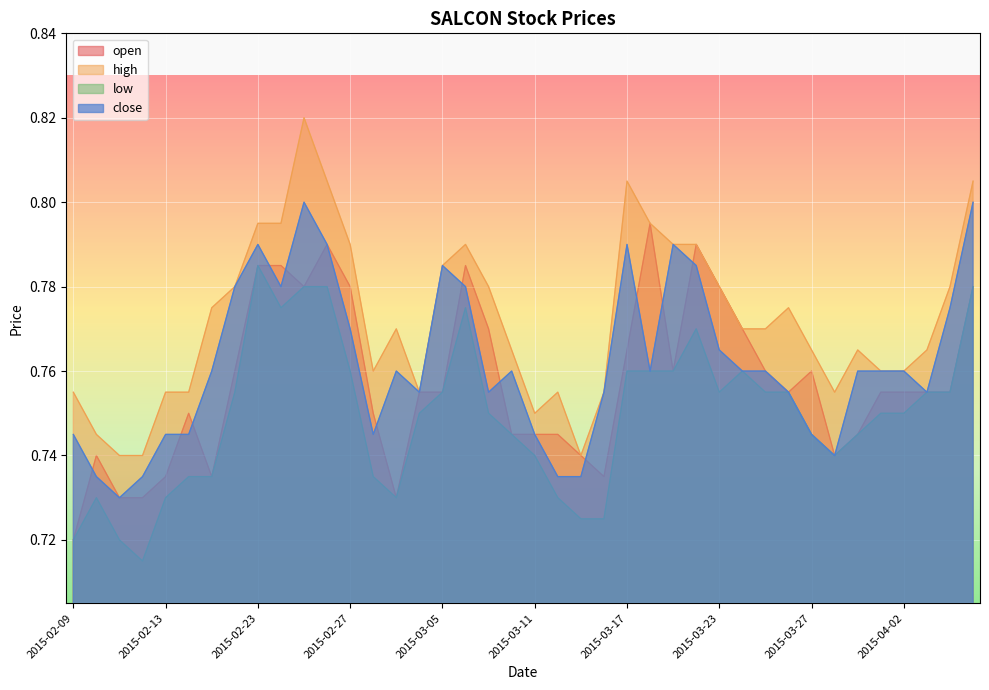

Reading left to right, what are all the values shown in this chart?

open: 2015-02-09=0.7	2015-02-10=0.7	2015-02-11=0.7	2015-02-12=0.7	2015-02-13=0.7	2015-02-16=0.8	2015-02-17=0.7	2015-02-18=0.8	2015-02-23=0.8	2015-02-24=0.8	2015-02-25=0.8	2015-02-26=0.8	2015-02-27=0.8	2015-03-02=0.8	2015-03-03=0.7	2015-03-04=0.8	2015-03-05=0.8	2015-03-06=0.8	2015-03-09=0.8	2015-03-10=0.7	2015-03-11=0.7	2015-03-12=0.7	2015-03-13=0.7	2015-03-16=0.7	2015-03-17=0.8	2015-03-18=0.8	2015-03-19=0.8	2015-03-20=0.8	2015-03-23=0.8	2015-03-24=0.8	2015-03-25=0.8	2015-03-26=0.8	2015-03-27=0.8	2015-03-30=0.7	2015-03-31=0.7	2015-04-01=0.8	2015-04-02=0.8	2015-04-03=0.8	2015-04-06=0.8	2015-04-07=0.8
high: 2015-02-09=0.8	2015-02-10=0.7	2015-02-11=0.7	2015-02-12=0.7	2015-02-13=0.8	2015-02-16=0.8	2015-02-17=0.8	2015-02-18=0.8	2015-02-23=0.8	2015-02-24=0.8	2015-02-25=0.8	2015-02-26=0.8	2015-02-27=0.8	2015-03-02=0.8	2015-03-03=0.8	2015-03-04=0.8	2015-03-05=0.8	2015-03-06=0.8	2015-03-09=0.8	2015-03-10=0.8	2015-03-11=0.8	2015-03-12=0.8	2015-03-13=0.7	2015-03-16=0.8	2015-03-17=0.8	2015-03-18=0.8	2015-03-19=0.8	2015-03-20=0.8	2015-03-23=0.8	2015-03-24=0.8	2015-03-25=0.8	2015-03-26=0.8	2015-03-27=0.8	2015-03-30=0.8	2015-03-31=0.8	2015-04-01=0.8	2015-04-02=0.8	2015-04-03=0.8	2015-04-06=0.8	2015-04-07=0.8
low: 2015-02-09=0.7	2015-02-10=0.7	2015-02-11=0.7	2015-02-12=0.7	2015-02-13=0.7	2015-02-16=0.7	2015-02-17=0.7	2015-02-18=0.8	2015-02-23=0.8	2015-02-24=0.8	2015-02-25=0.8	2015-02-26=0.8	2015-02-27=0.8	2015-03-02=0.7	2015-03-03=0.7	2015-03-04=0.8	2015-03-05=0.8	2015-03-06=0.8	2015-03-09=0.8	2015-03-10=0.7	2015-03-11=0.7	2015-03-12=0.7	2015-03-13=0.7	2015-03-16=0.7	2015-03-17=0.8	2015-03-18=0.8	2015-03-19=0.8	2015-03-20=0.8	2015-03-23=0.8	2015-03-24=0.8	2015-03-25=0.8	2015-03-26=0.8	2015-03-27=0.7	2015-03-30=0.7	2015-03-31=0.7	2015-04-01=0.8	2015-04-02=0.8	2015-04-03=0.8	2015-04-06=0.8	2015-04-07=0.8
close: 2015-02-09=0.7	2015-02-10=0.7	2015-02-11=0.7	2015-02-12=0.7	2015-02-13=0.7	2015-02-16=0.7	2015-02-17=0.8	2015-02-18=0.8	2015-02-23=0.8	2015-02-24=0.8	2015-02-25=0.8	2015-02-26=0.8	2015-02-27=0.8	2015-03-02=0.7	2015-03-03=0.8	2015-03-04=0.8	2015-03-05=0.8	2015-03-06=0.8	2015-03-09=0.8	2015-03-10=0.8	2015-03-11=0.7	2015-03-12=0.7	2015-03-13=0.7	2015-03-16=0.8	2015-03-17=0.8	2015-03-18=0.8	2015-03-19=0.8	2015-03-20=0.8	2015-03-23=0.8	2015-03-24=0.8	2015-03-25=0.8	2015-03-26=0.8	2015-03-27=0.7	2015-03-30=0.7	2015-03-31=0.8	2015-04-01=0.8	2015-04-02=0.8	2015-04-03=0.8	2015-04-06=0.8	2015-04-07=0.8